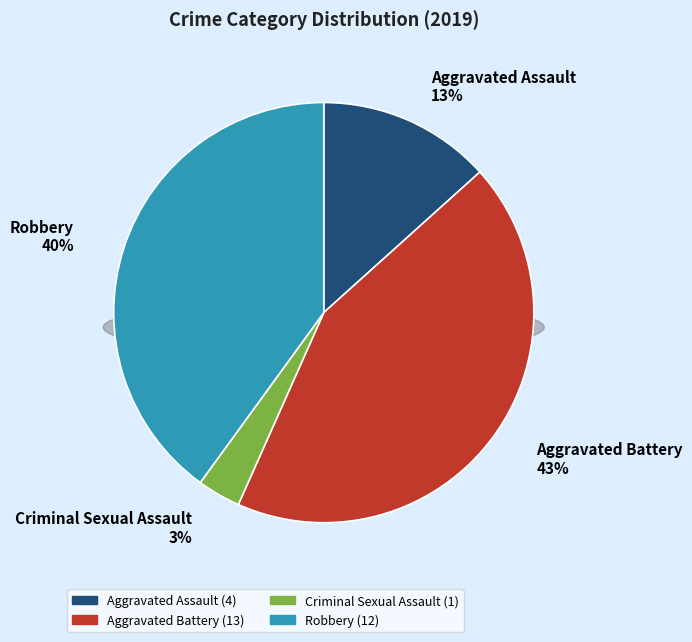

Which category has the biggest portion of the pie?

Aggravated Battery